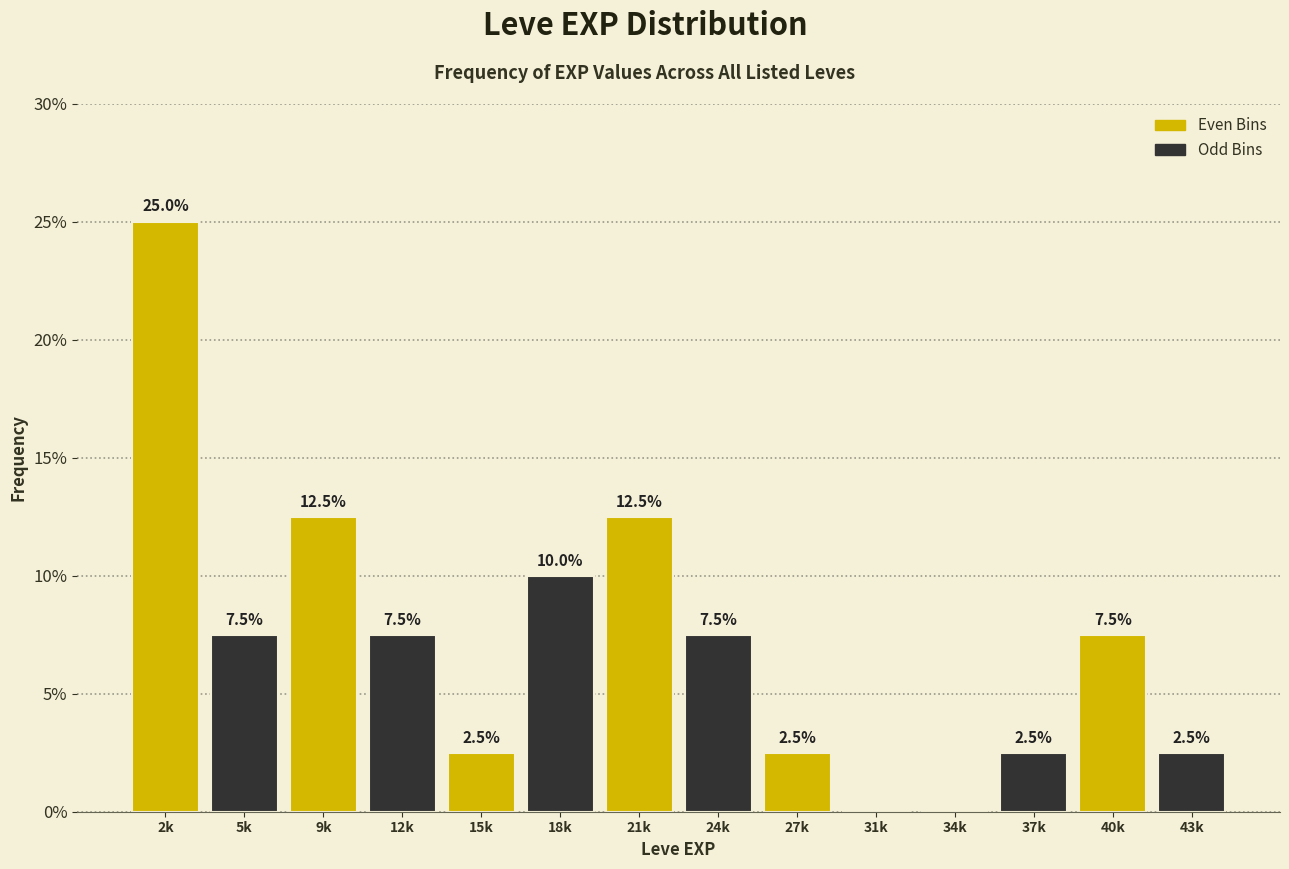

Reading left to right, transcribe all the data shown in this chart.

2k=25.0	5k=7.5	9k=12.5	12k=7.5	15k=2.5	18k=10.0	21k=12.5	24k=7.5	27k=2.5	31k=0.0	34k=0.0	37k=2.5	40k=7.5	43k=2.5